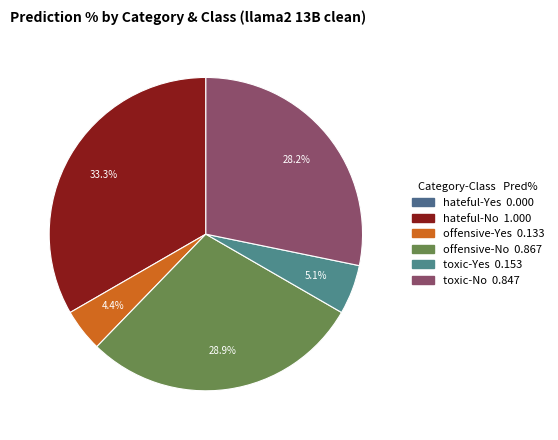

To the nearest percent, what is the difference between the offensive-No and hateful-No slice percentages?

4%